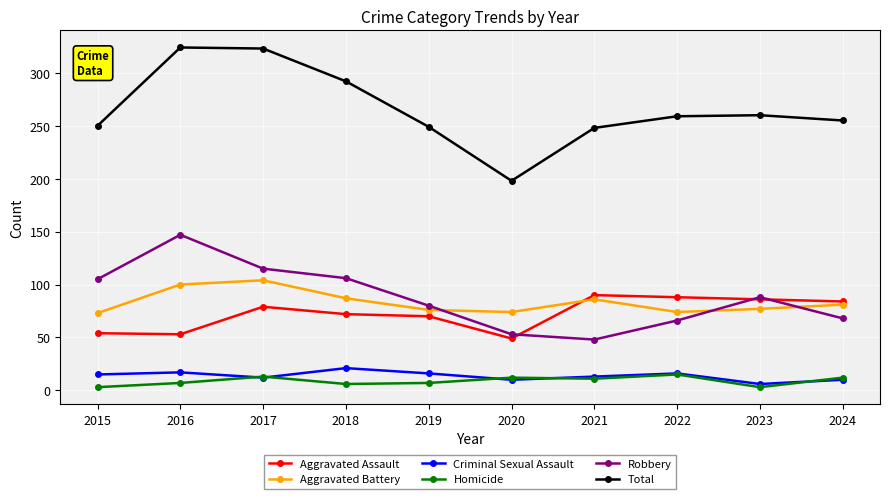

Is the value of Aggravated Assault at 2020 greater than the value of Criminal Sexual Assault at 2016?

Yes